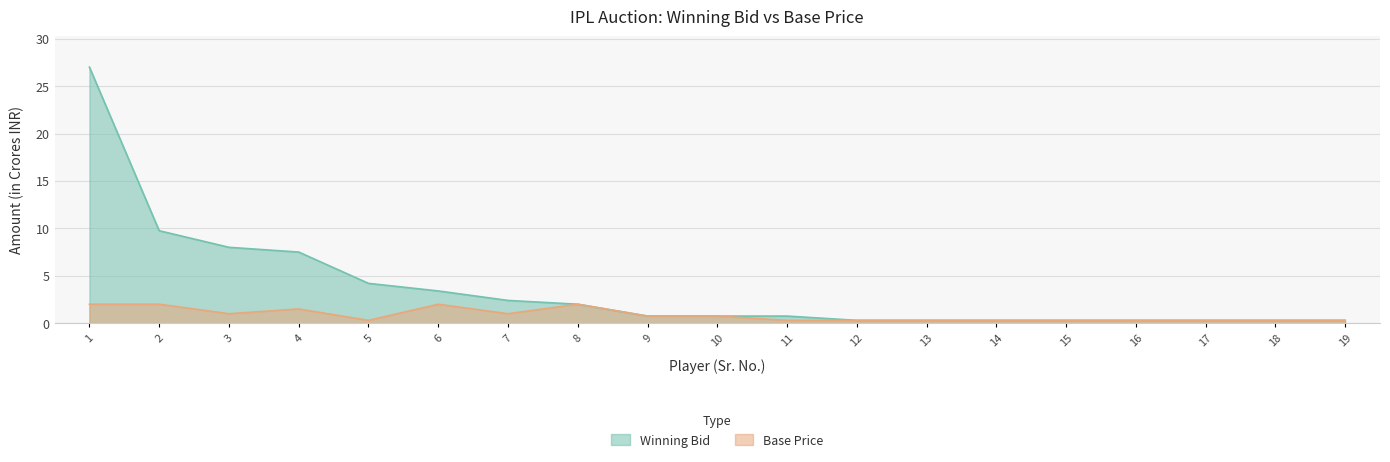

True or false: Base Price and Winning Bid intersect in this chart.

False